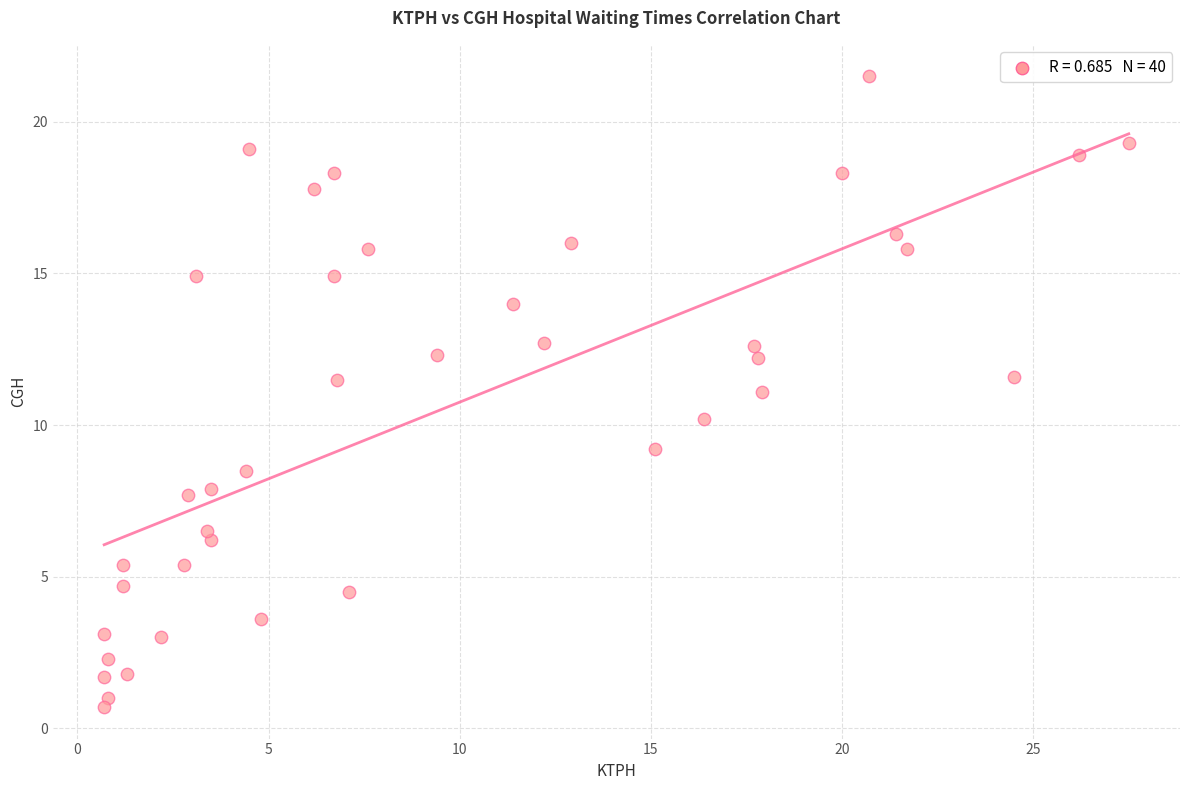

What is the range of Y values (max minus min)?

20.8